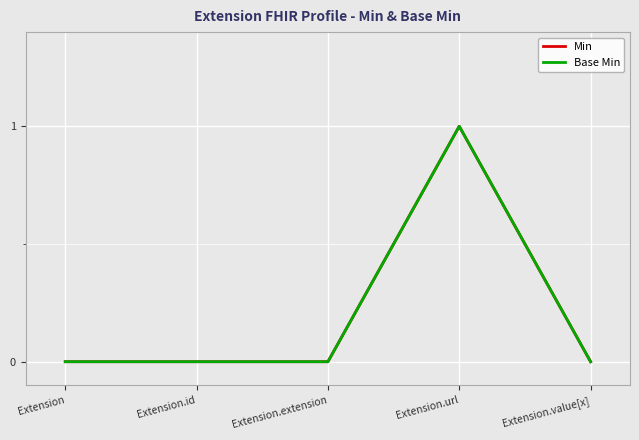

True or false: Base Min has more than 0 points higher than both neighbors.

True